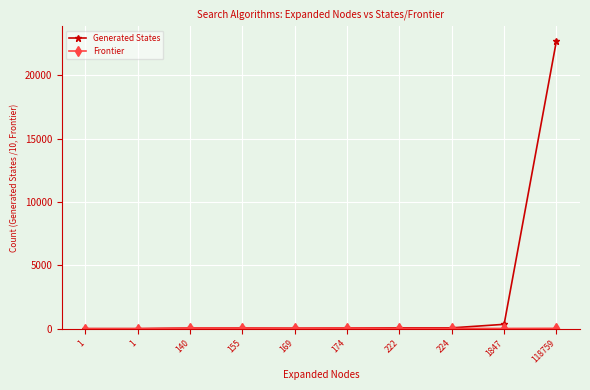

What is the greatest value displayed?

22722.5